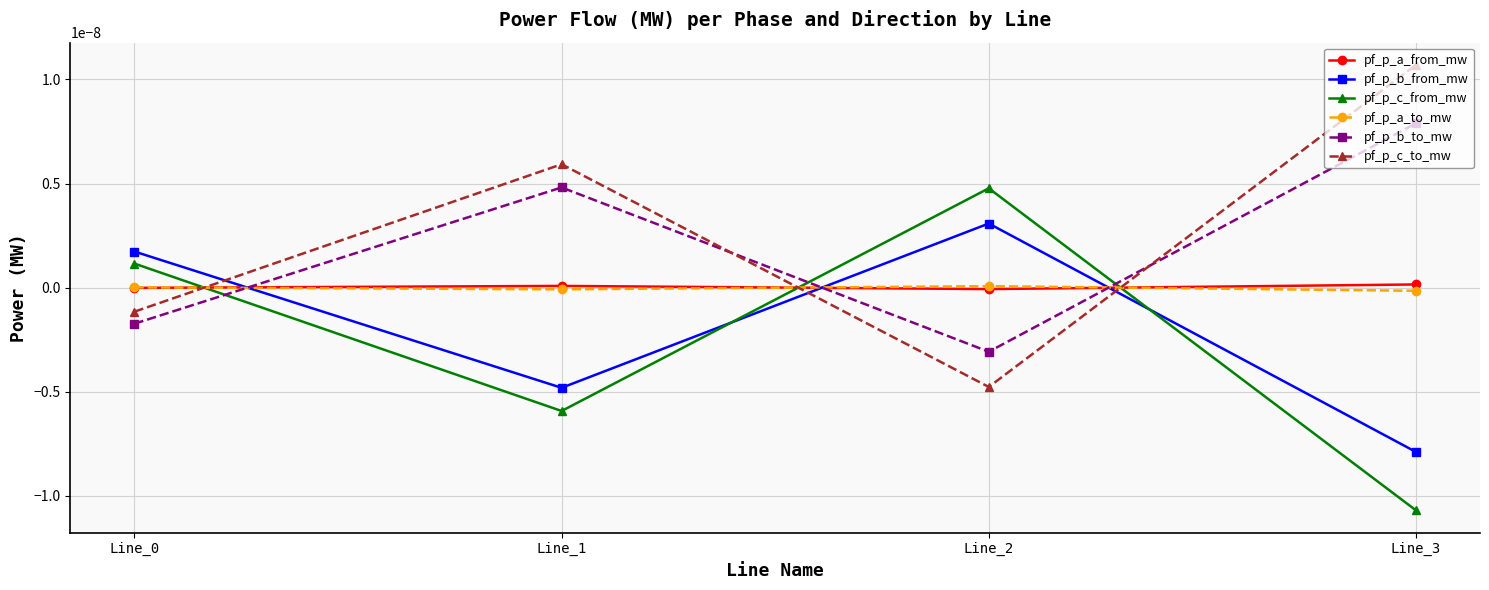

Does the chart have visible grid lines?

Yes